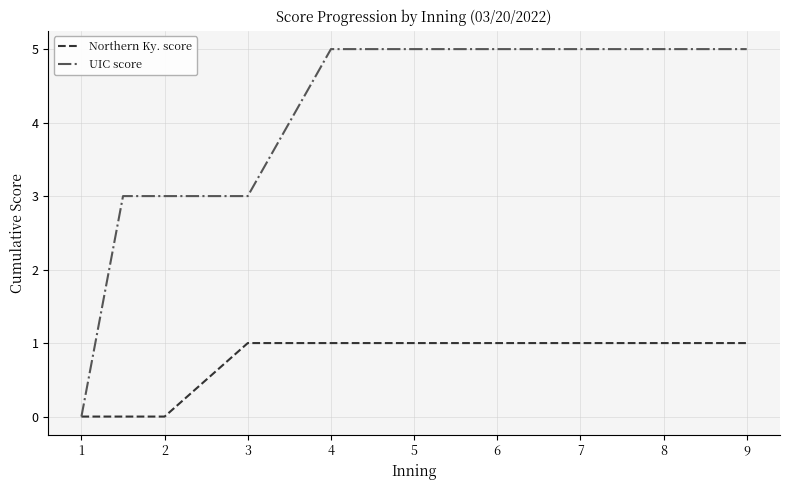

Which series has the largest range (max minus min)?

UIC score